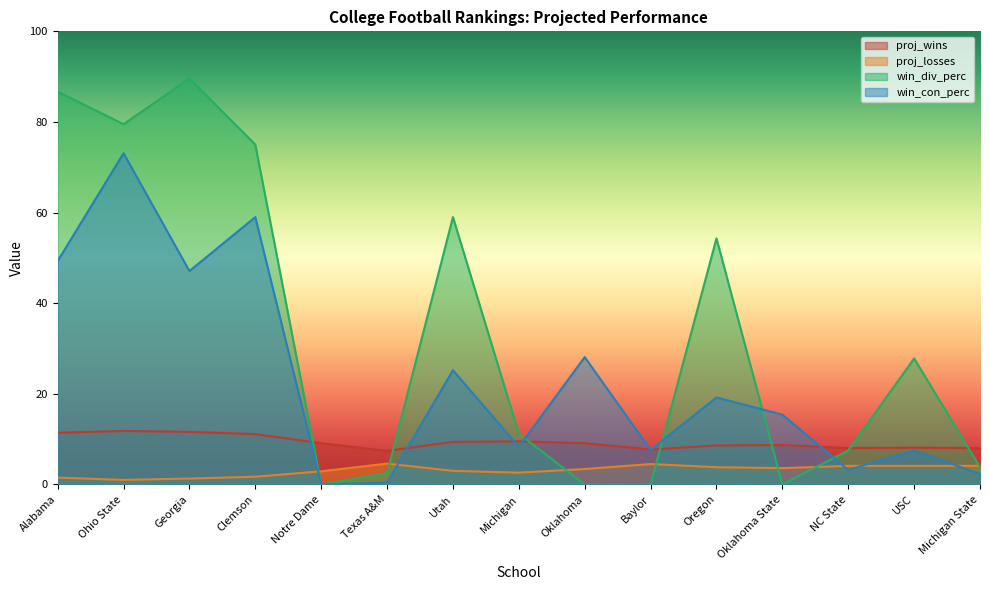

Where does the proj_losses series first go above 3?

Texas A&M